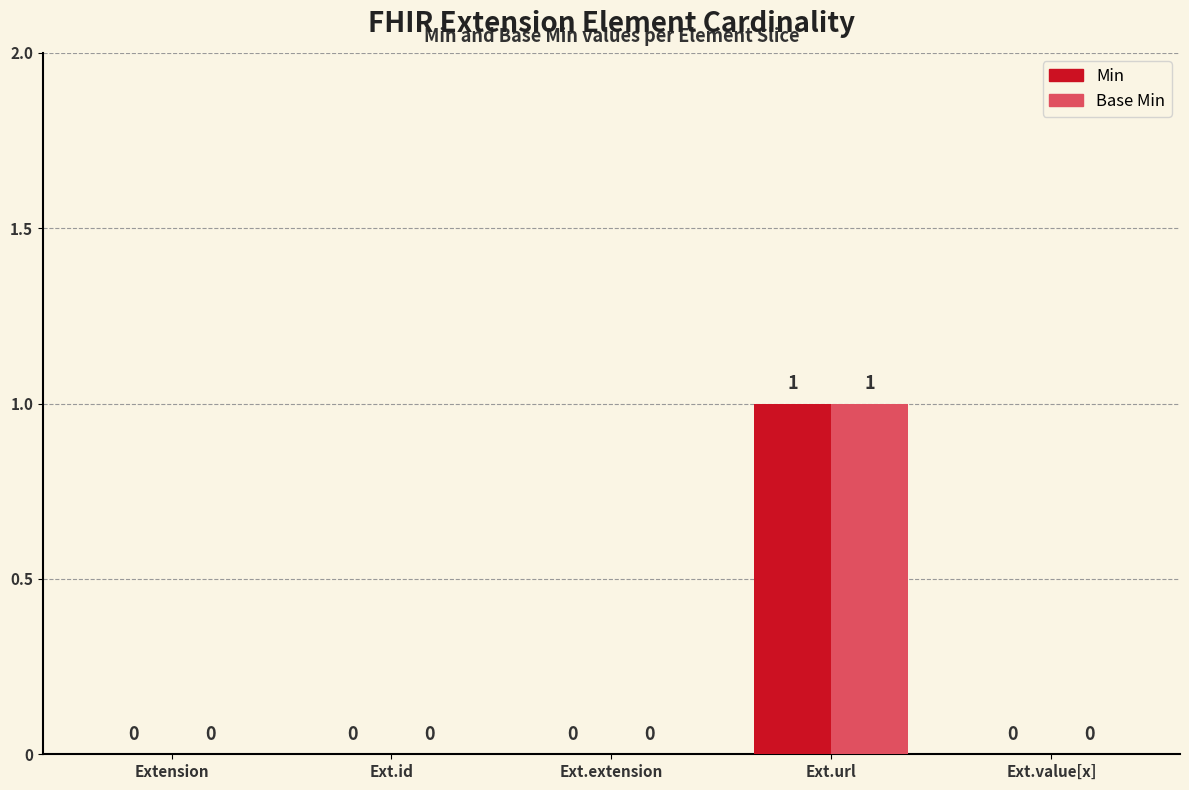

The Min series shows 1 at Extension. True or false?

False